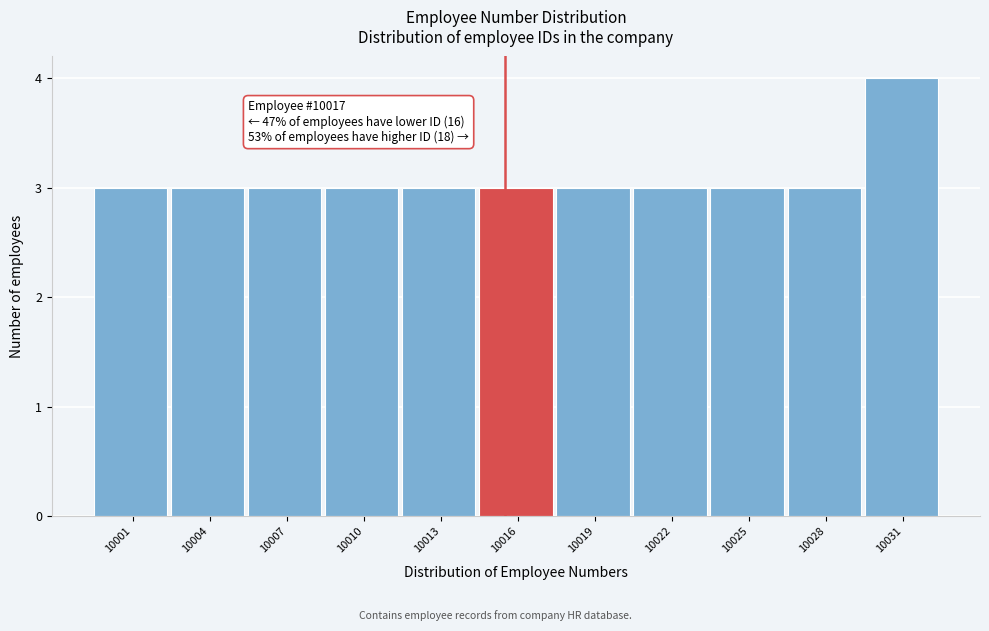

Reading left to right, what are all the values shown in this chart?

3	3	3	3	3	3	3	3	3	3	4